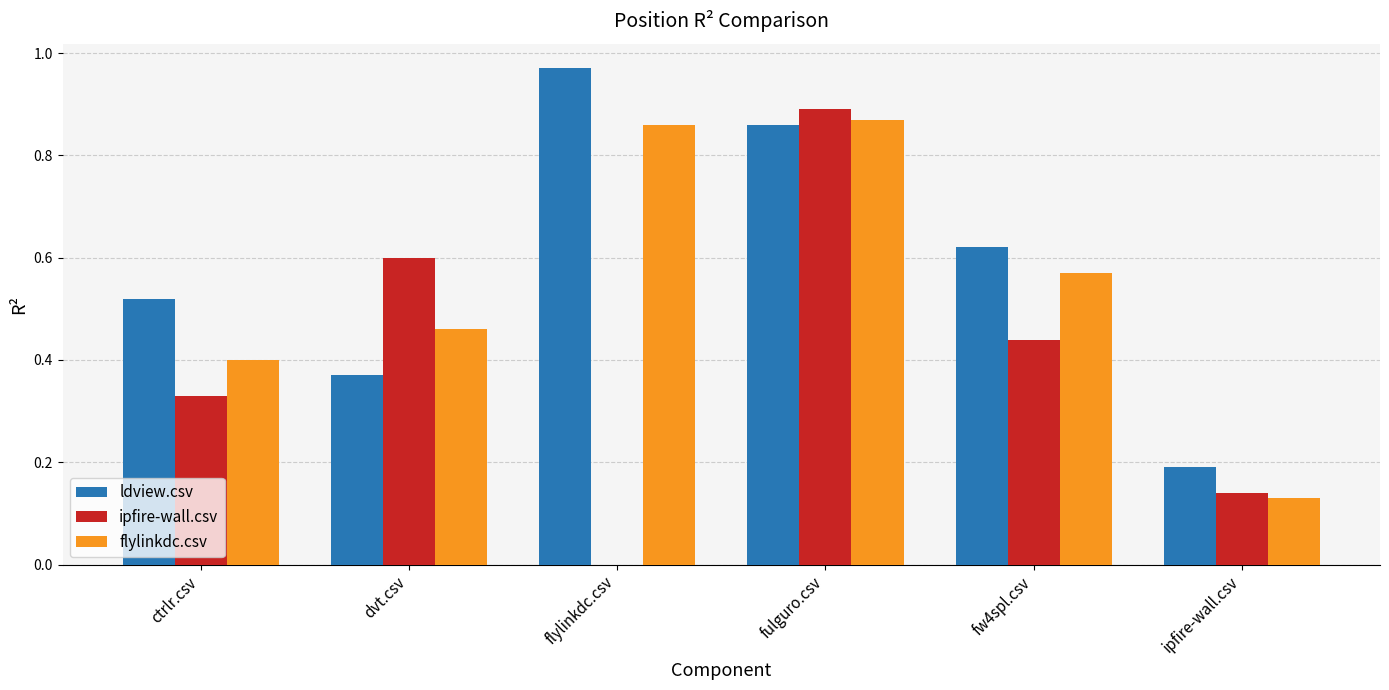

Between ctrlr.csv and fulguro.csv, which series saw the biggest shift?

ipfire-wall.csv